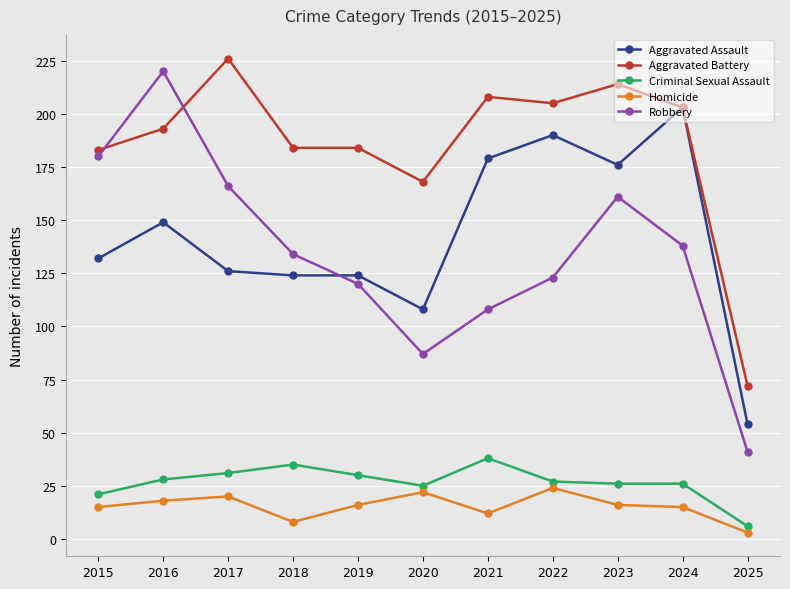

What is the difference between the highest and lowest values at 2020?

146